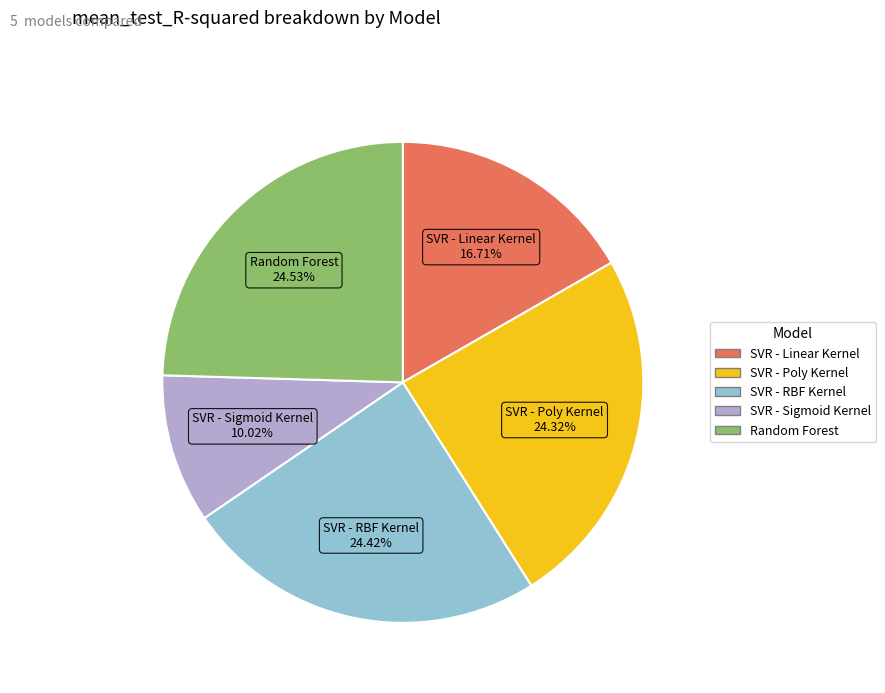

Does Random Forest represent more than half of the total?

No